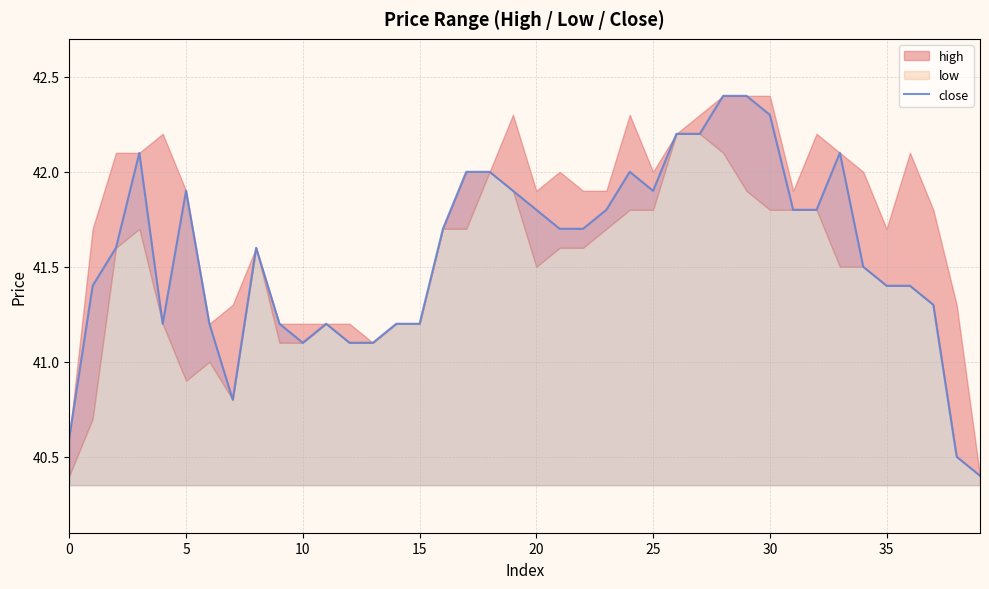

Reading right to left, extract all data points from this chart.

40.4	40.5	41.3	41.4	41.4	41.5	42.1	41.8	41.8	42.3	42.4	42.4	42.2	42.2	41.9	42.0	41.8	41.7	41.7	41.8	41.9	42.0	42.0	41.7	41.2	41.2	41.1	41.1	41.2	41.1	41.2	41.6	40.8	41.2	41.9	41.2	42.1	41.6	41.4	40.6